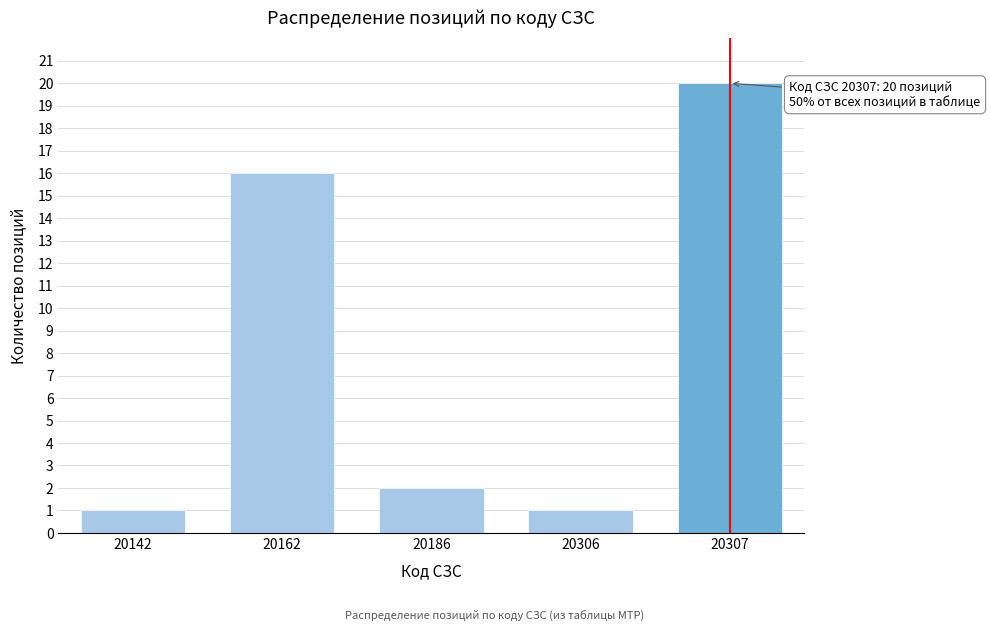

Reading left to right, list all the values displayed in this chart.

20142=1	20162=16	20186=2	20306=1	20307=20